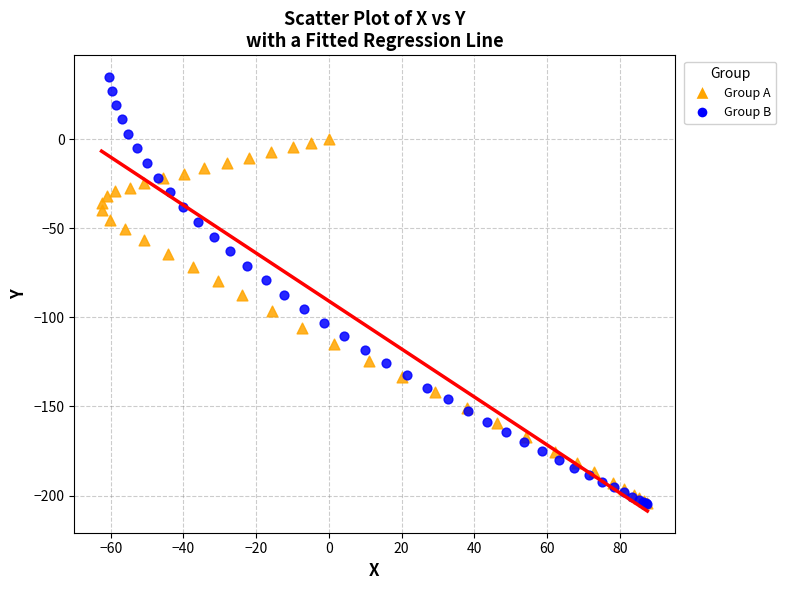

Which series reaches the maximum Y coordinate?

Group B